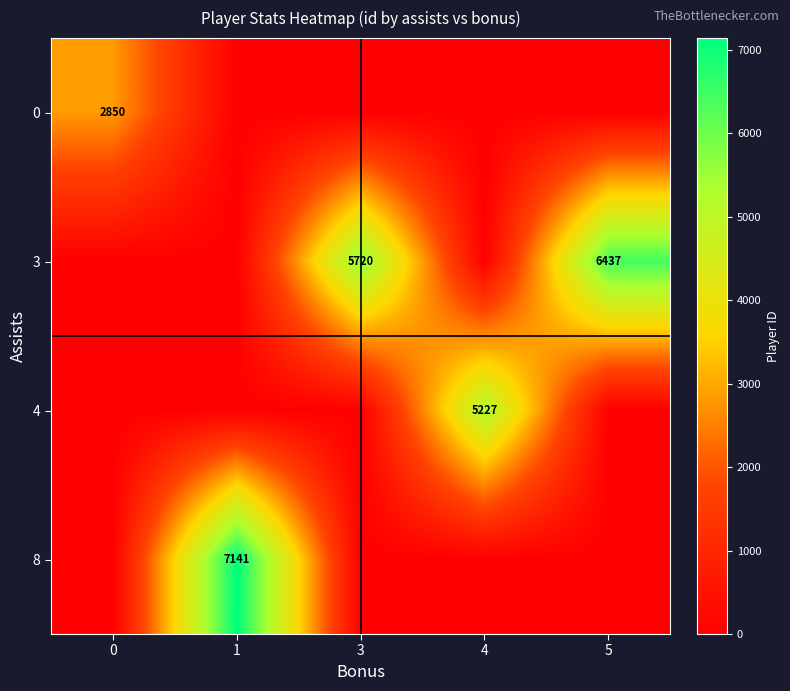

The value of 3 at 5 is 10690. True or false?

False